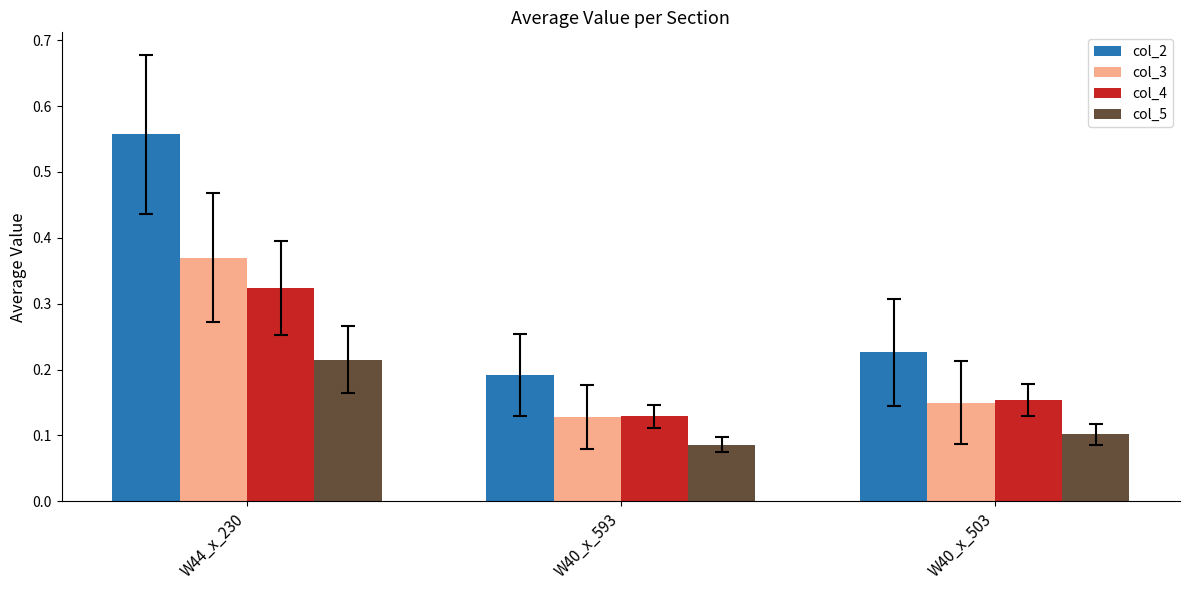

What is the label of the 1st bar from the right?

W40_x_503